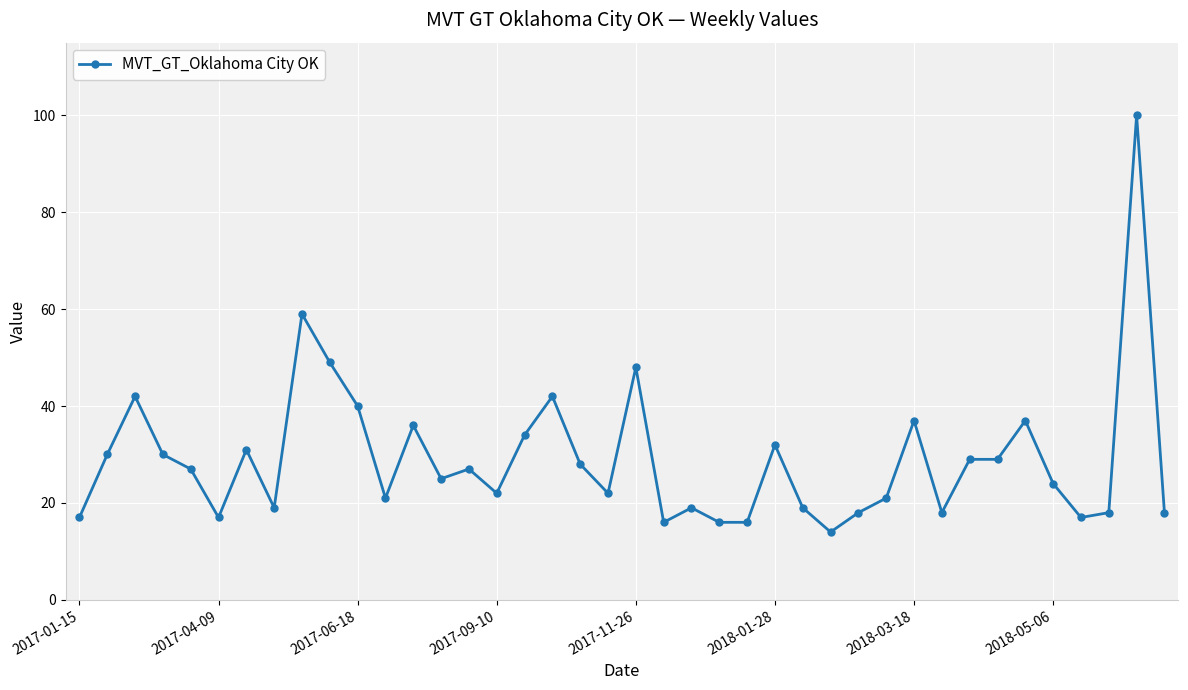

What is the maximum value shown in the chart?

100